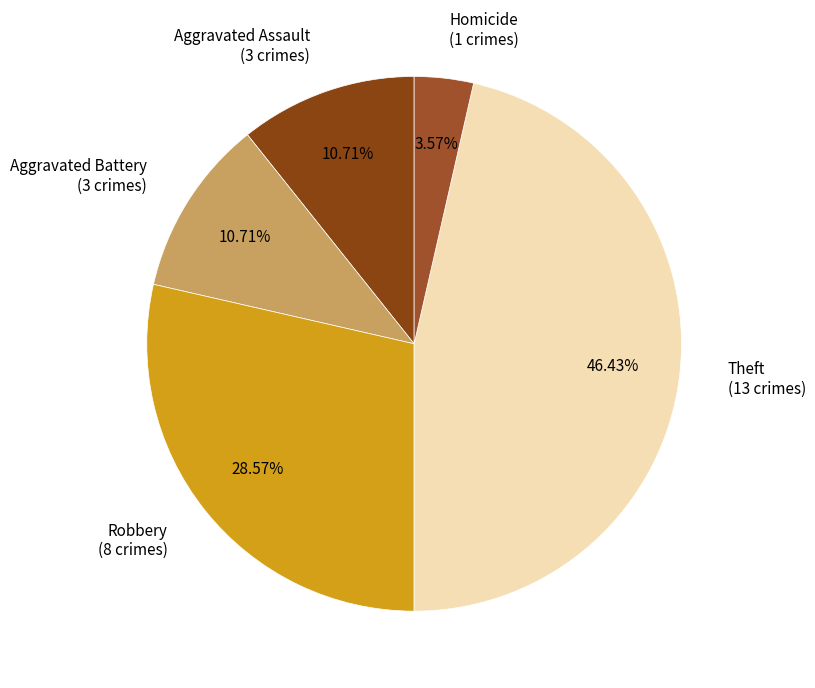

To the nearest percent, what portion does Aggravated Battery represent?

11%